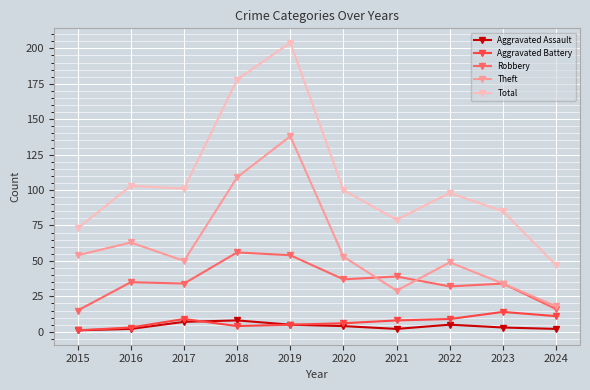

The value of Total at 2018 is 178. True or false?

True